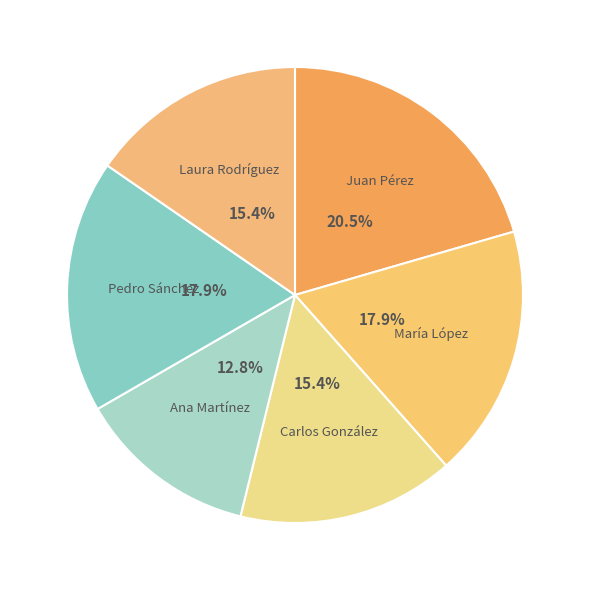

What percentage is the Pedro Sánchez slice, to the nearest percent?

18%